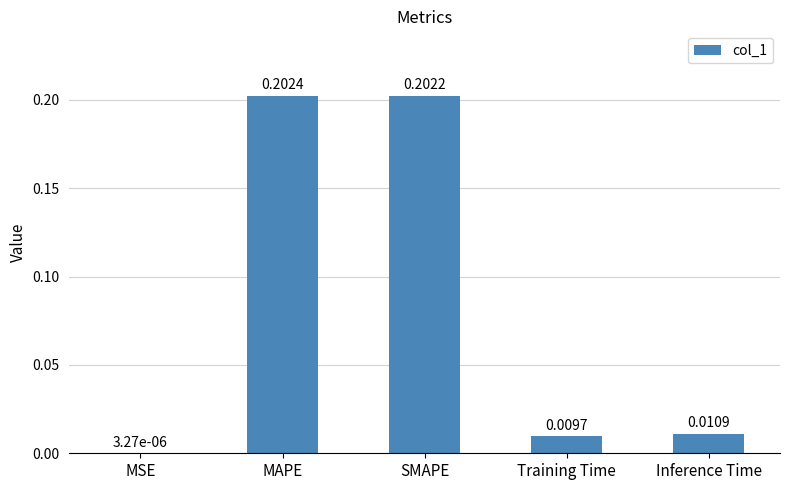

What is the change in value from MSE to SMAPE?

+0.2